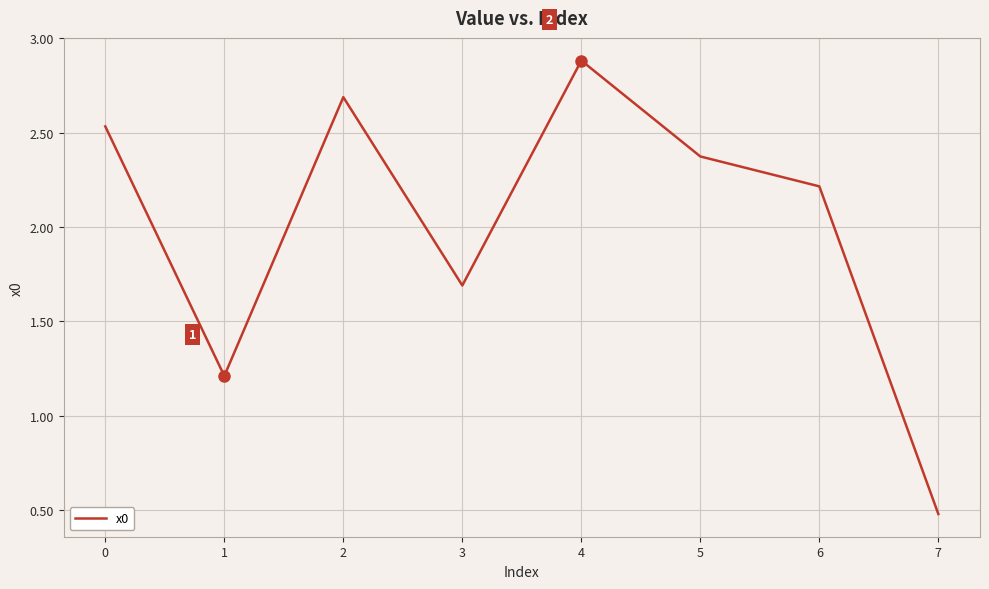

What is the change in value from 2 to 6?

-0.5